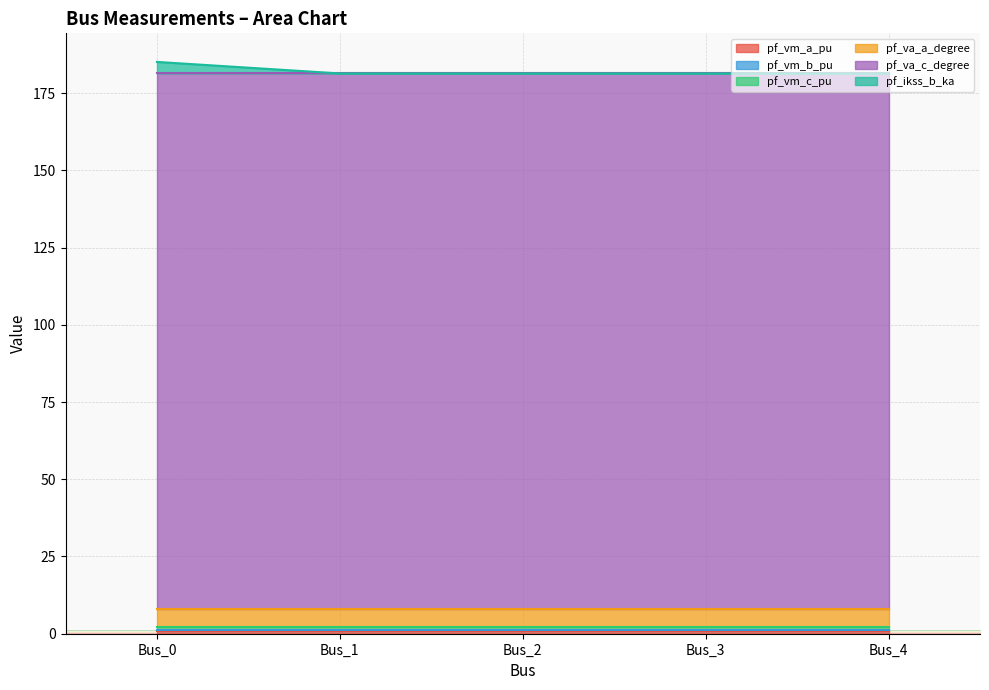

Count the pf_vm_c_pu values in the range 0 to 1.

5